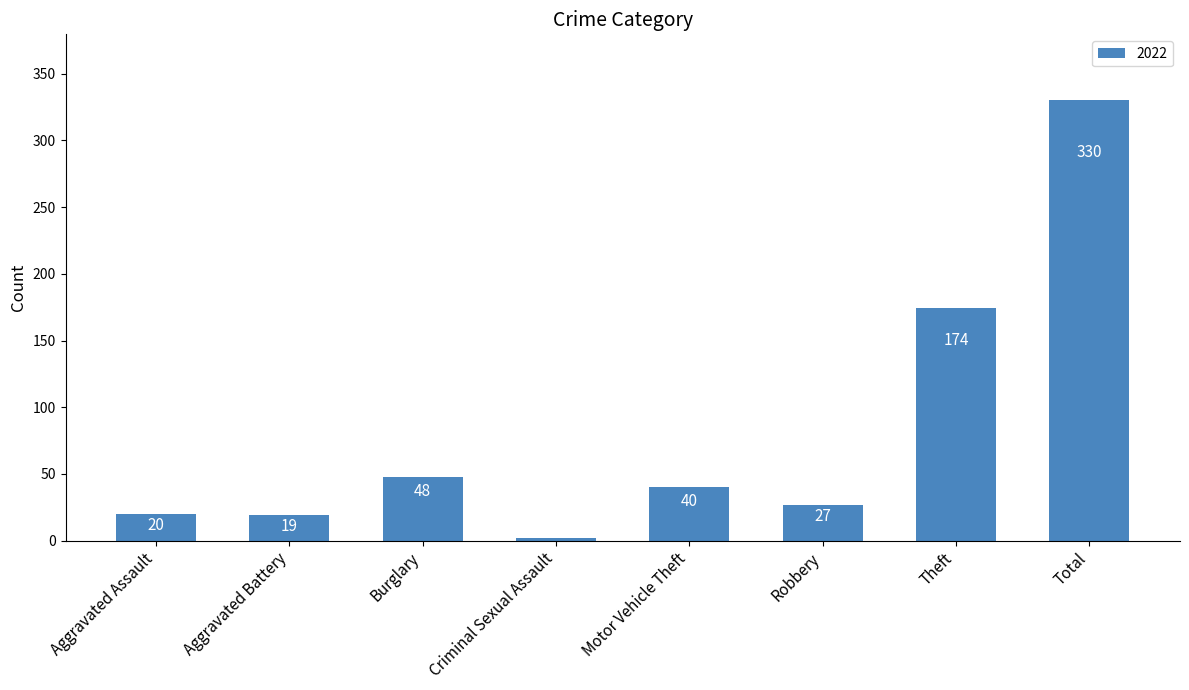

List the labels in order of value, largest first.

Total, Theft, Burglary, Motor Vehicle Theft, Robbery, Aggravated Assault, Aggravated Battery, Criminal Sexual Assault